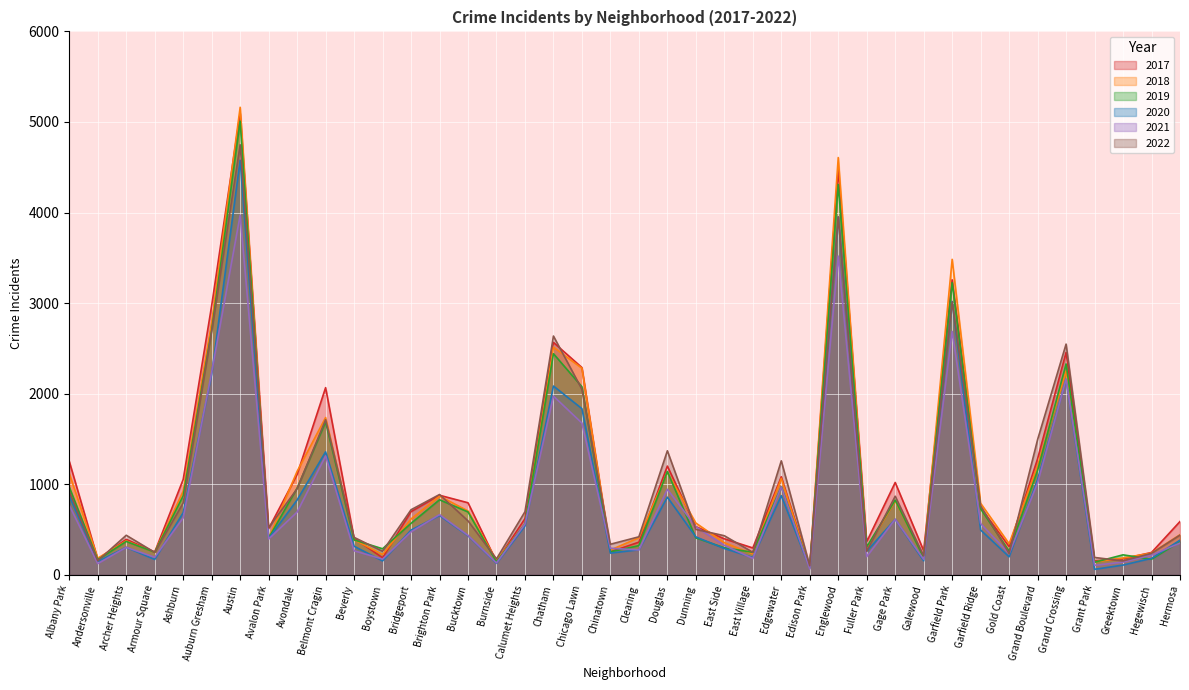

What is the spread (max minus min) of values at Hermosa?

238